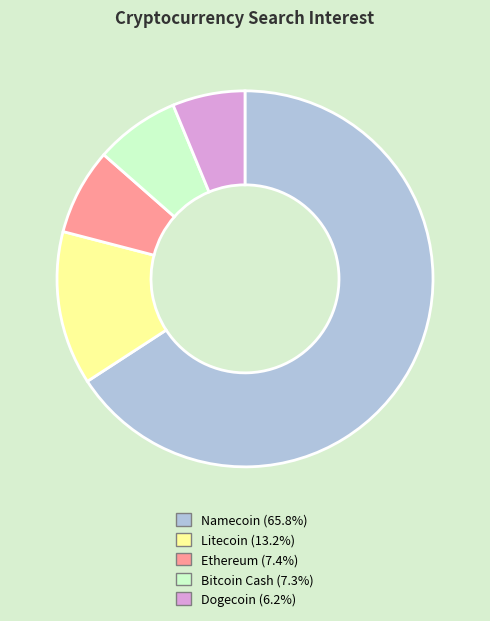

Count the number of slices in the pie.

5